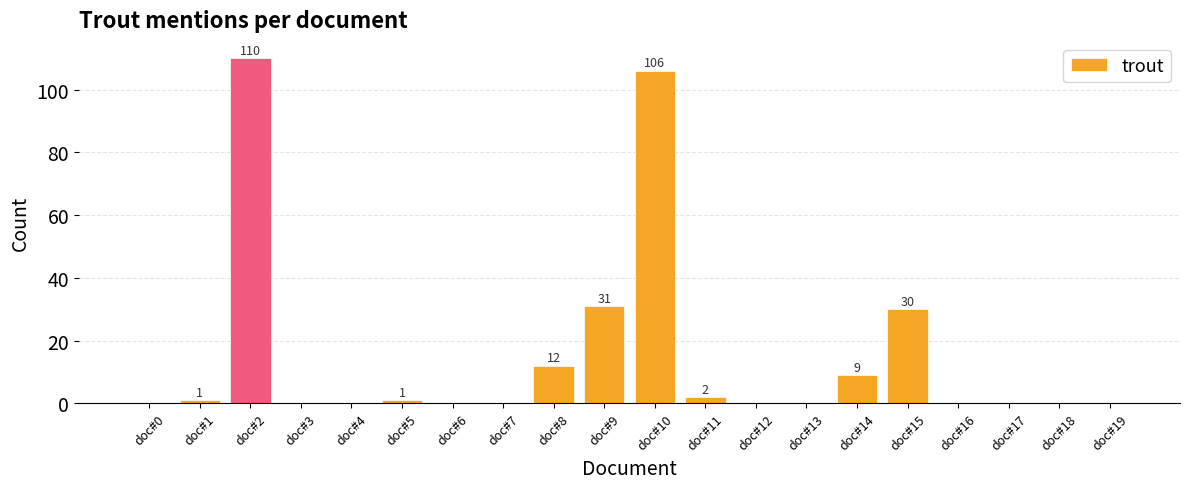

The value at doc#16 is 71. True or false?

False